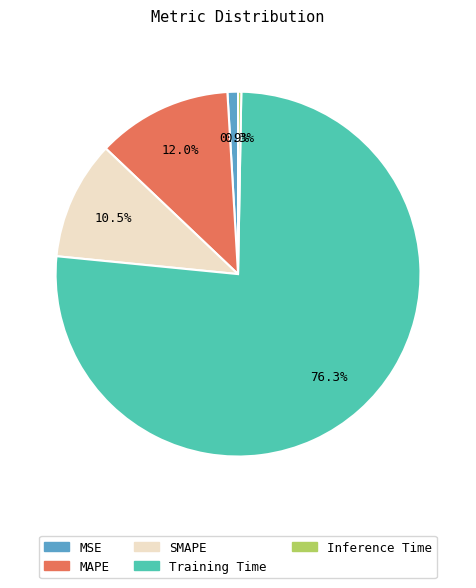

Which slice represents more than half of the pie?

Training Time